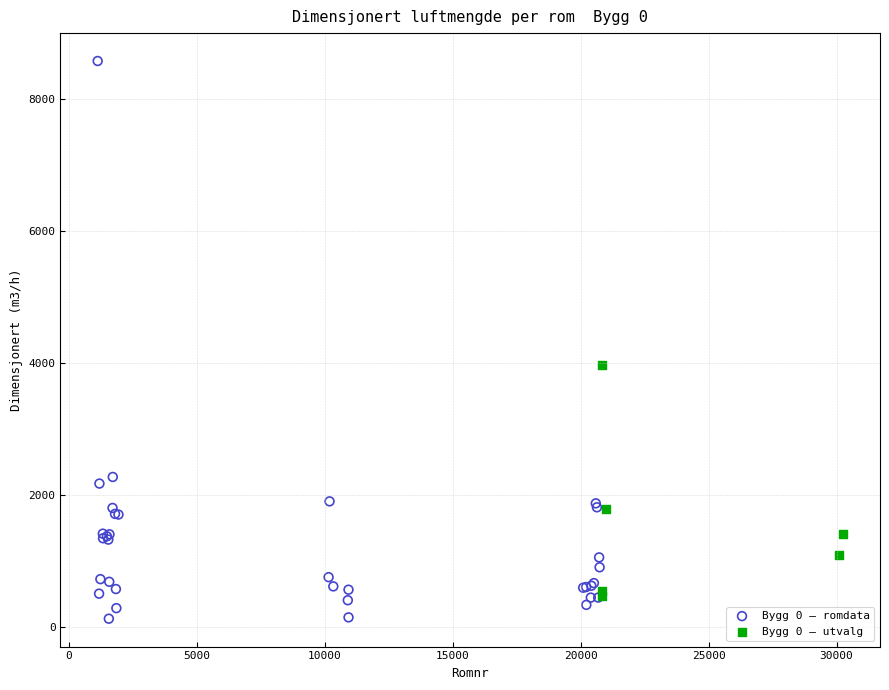

Which series has the widest spread of Y values?

Bygg 0 – romdata